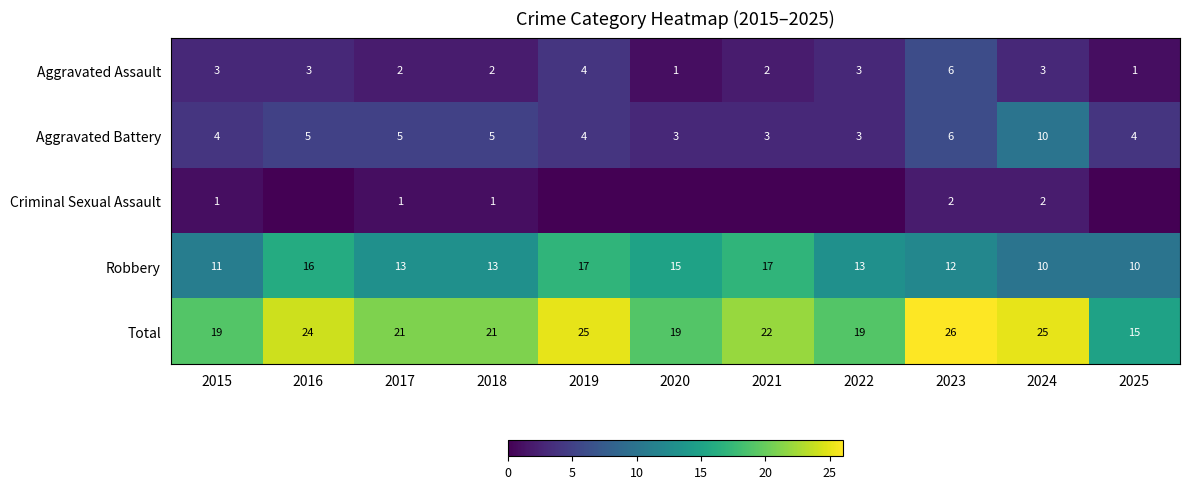

At 2018, list the series in order from largest to smallest.

Total, Robbery, Aggravated Battery, Aggravated Assault, Criminal Sexual Assault